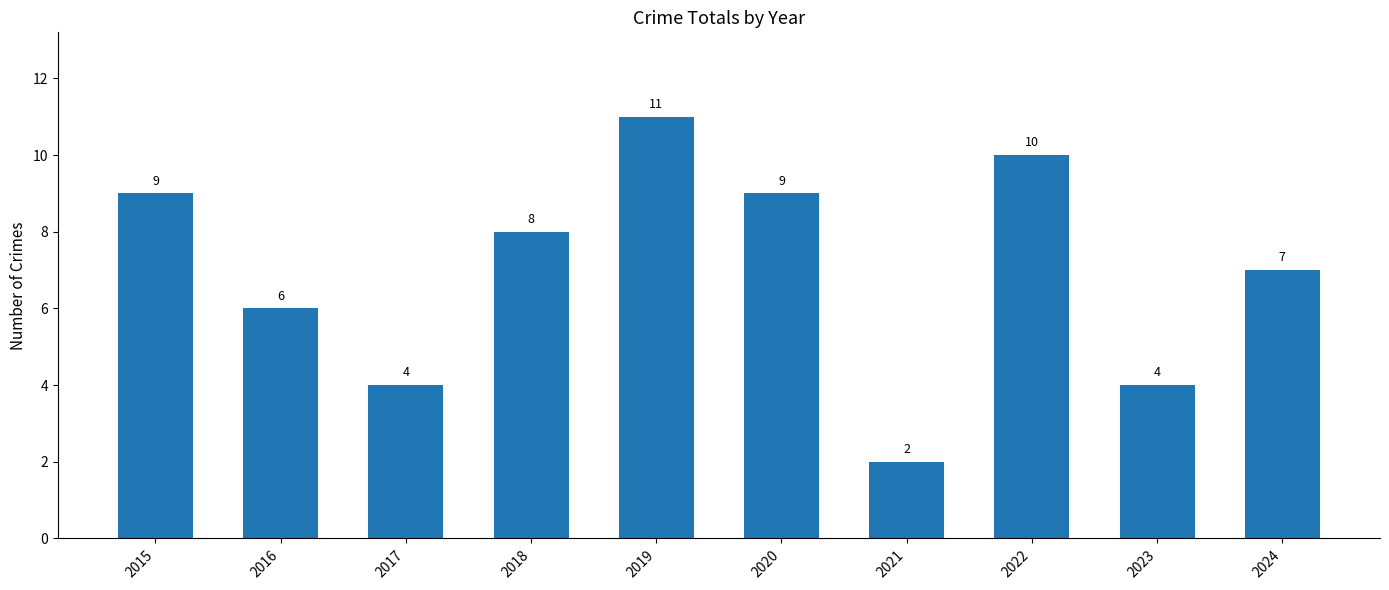

How many values are between 4 and 9?

7